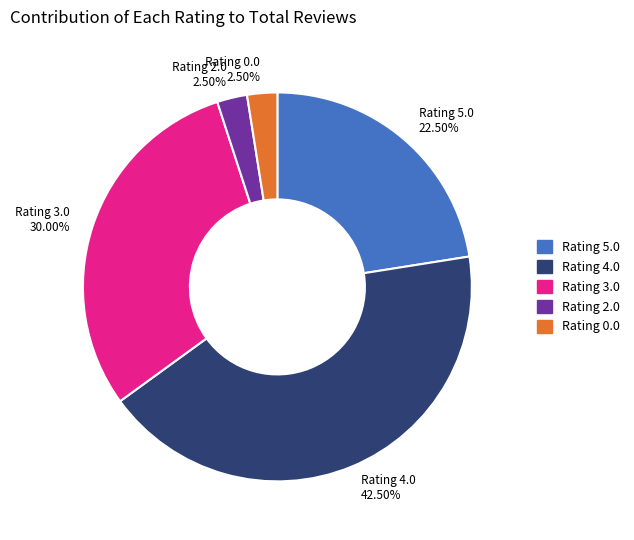

Is there a majority slice in this chart?

No